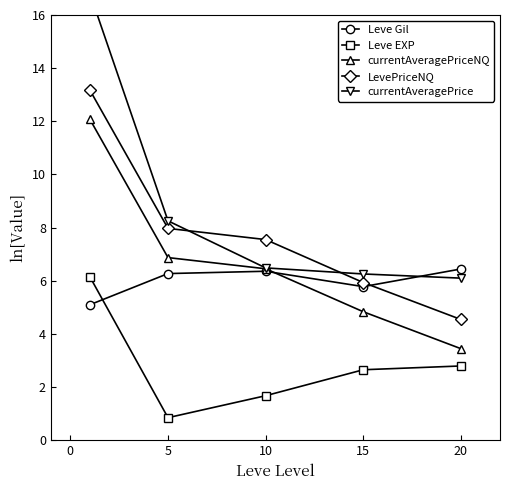

What is the maximum value shown in the chart?

16.8